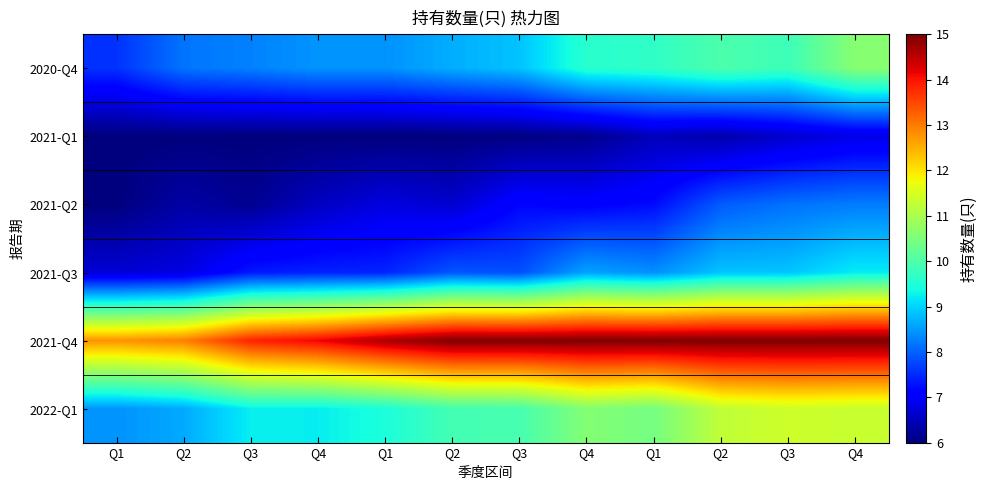

Reading right to left, extract all data points from this chart.

2020-Q4: Q4=10.6	Q3=9.8	Q2=10.0	Q1=9.7	Q4=9.6	Q3=8.9	Q2=8.7	Q1=8.4	Q4=8.4	Q3=8.3	Q2=8.2	Q1=7.6
2021-Q1: Q4=6.8	Q3=6.6	Q2=6.4	Q1=6.5	Q4=6.1	Q3=6.0	Q2=6.0	Q1=6.0	Q4=6.0	Q3=6.0	Q2=6.0	Q1=6.0
2021-Q2: Q4=8.2	Q3=8.1	Q2=7.9	Q1=7.2	Q4=7.1	Q3=7.2	Q2=6.6	Q1=6.8	Q4=6.5	Q3=6.2	Q2=6.3	Q1=6.0
2021-Q3: Q4=9.2	Q3=8.9	Q2=8.9	Q1=8.4	Q4=8.6	Q3=7.8	Q2=7.9	Q1=7.4	Q4=7.4	Q3=7.3	Q2=6.8	Q1=6.7
2021-Q4: Q4=15.0	Q3=15.0	Q2=15.0	Q1=15.0	Q4=15.0	Q3=15.0	Q2=15.0	Q1=14.7	Q4=14.1	Q3=13.8	Q2=13.0	Q1=12.8
2022-Q1: Q4=11.3	Q3=11.4	Q2=11.2	Q1=10.4	Q4=10.6	Q3=9.9	Q2=9.9	Q1=9.5	Q4=9.2	Q3=9.2	Q2=8.6	Q1=8.4